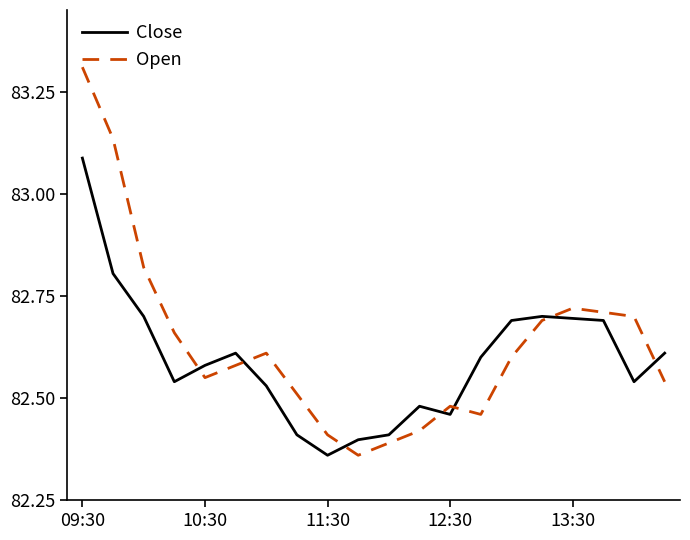

What is the highest value of the Open series?

83.3